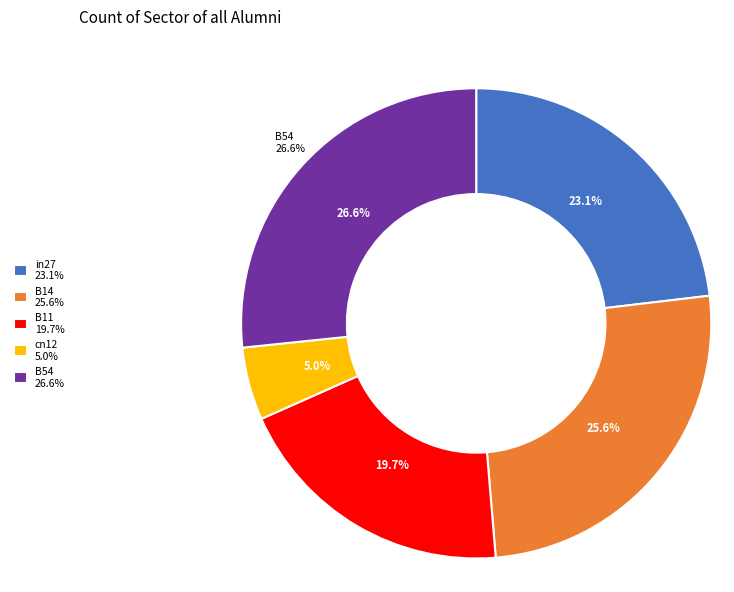

Is there a majority slice in this chart?

No